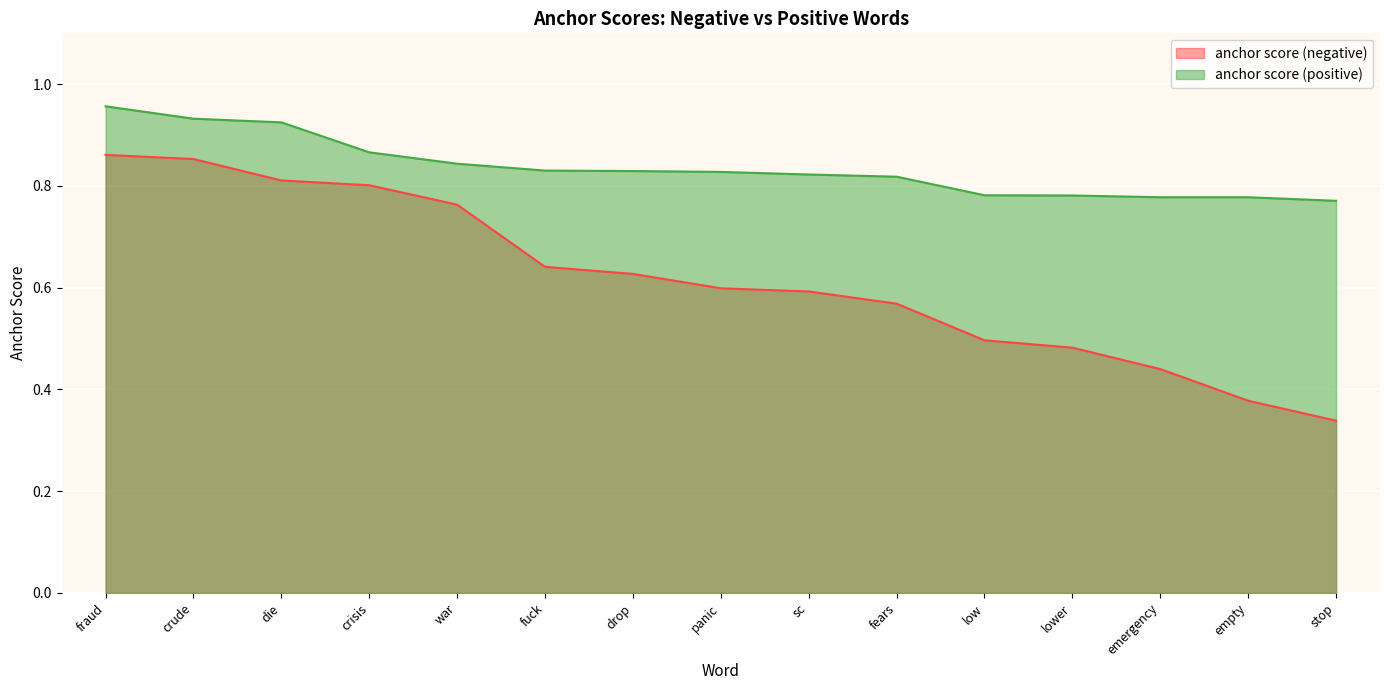

What is the sum of all anchor score (negative) values?

9.3